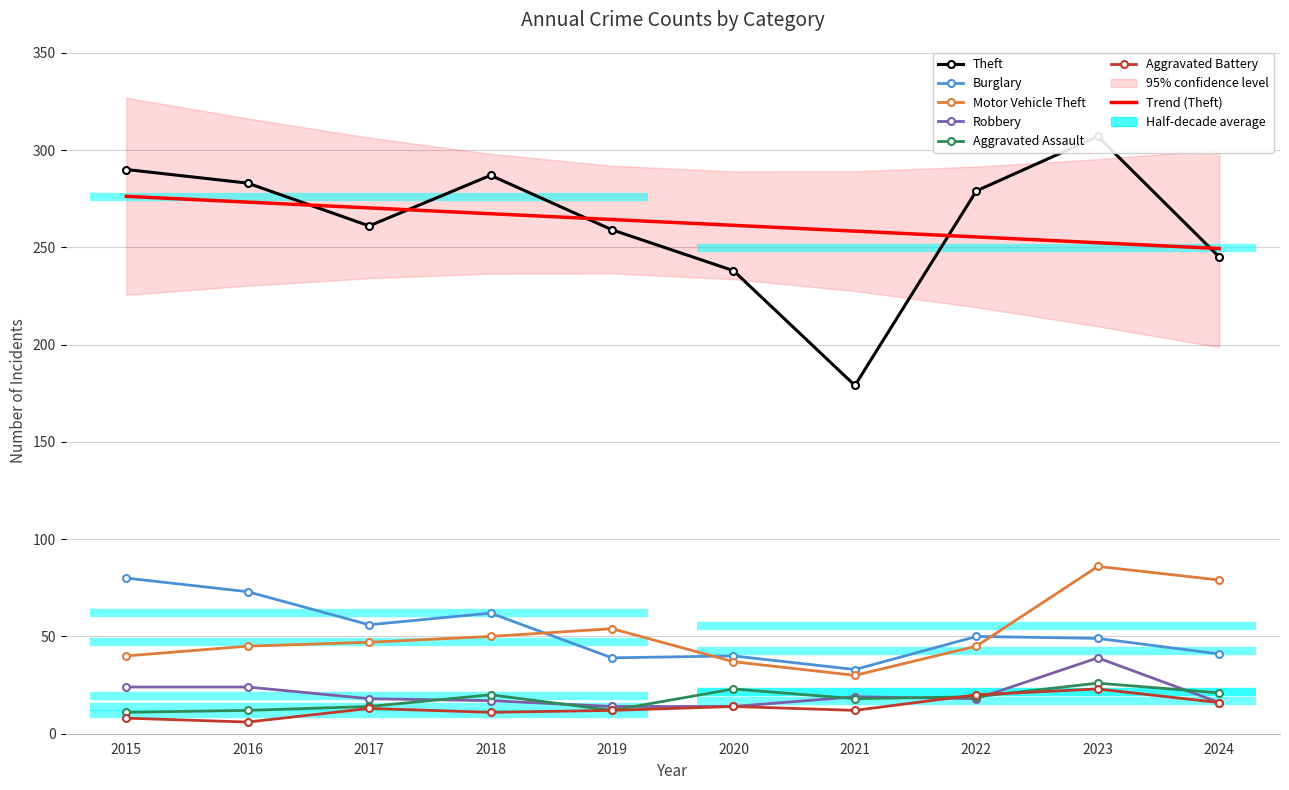

What is the difference between the Aggravated Battery values at 2023 and 2017?

10